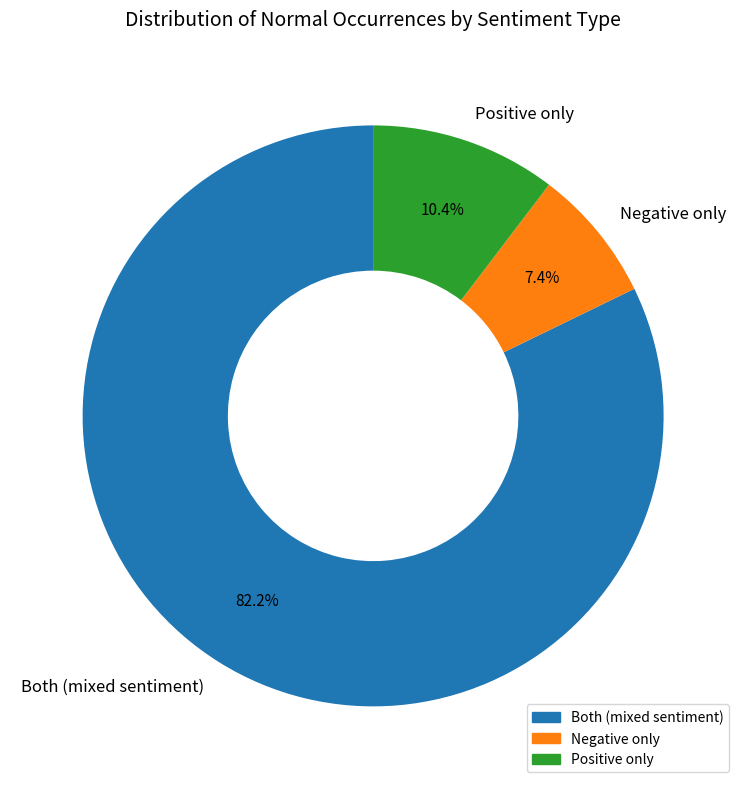

Between Both (mixed sentiment) and Positive only, which is larger?

Both (mixed sentiment)